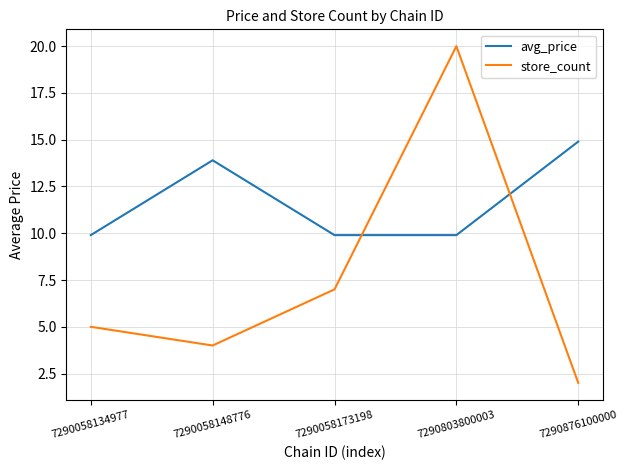

Reading left to right, list all the values displayed in this chart.

avg_price: 9.9	13.9	9.9	9.9	14.9
store_count: 5.0	4.0	7.0	20.0	2.0